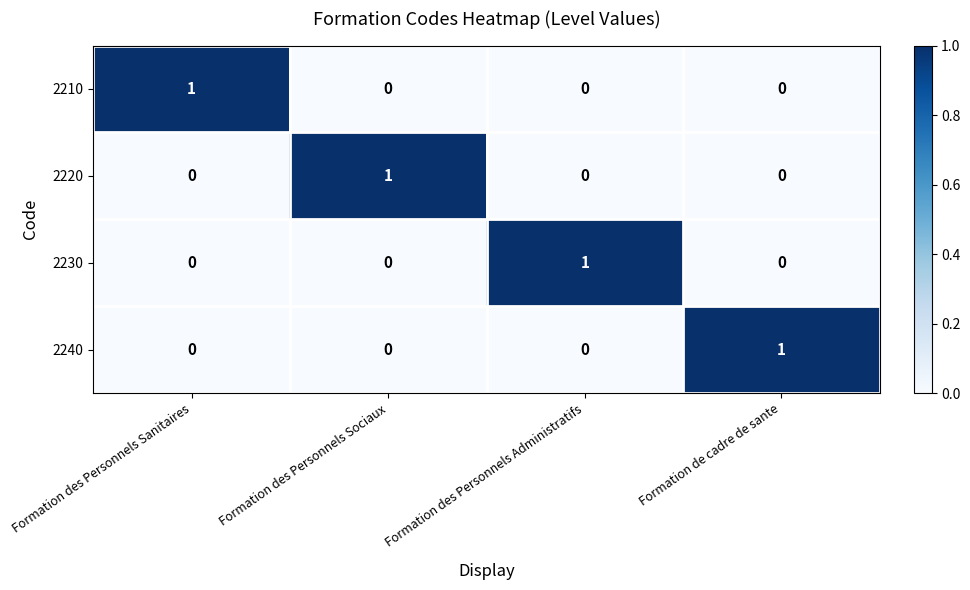

Reading right to left, list all the values displayed in this chart.

2210: Formation de cadre de sante=0	Formation des Personnels Administratifs=0	Formation des Personnels Sociaux=0	Formation des Personnels Sanitaires=1
2220: Formation de cadre de sante=0	Formation des Personnels Administratifs=0	Formation des Personnels Sociaux=1	Formation des Personnels Sanitaires=0
2230: Formation de cadre de sante=0	Formation des Personnels Administratifs=1	Formation des Personnels Sociaux=0	Formation des Personnels Sanitaires=0
2240: Formation de cadre de sante=1	Formation des Personnels Administratifs=0	Formation des Personnels Sociaux=0	Formation des Personnels Sanitaires=0